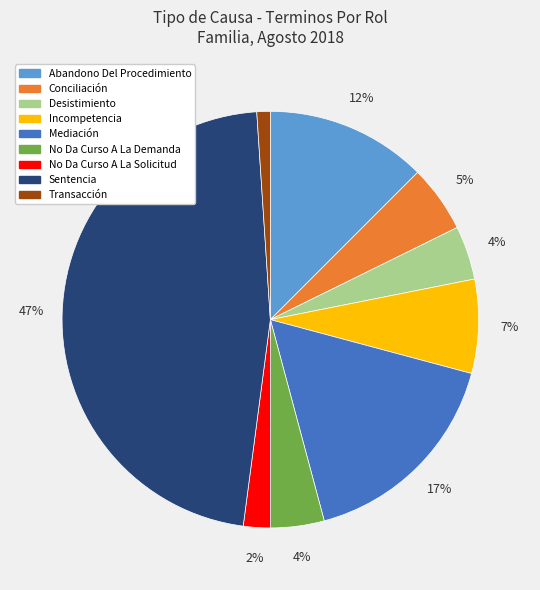

To the nearest percent, what portion does Transacción represent?

1%